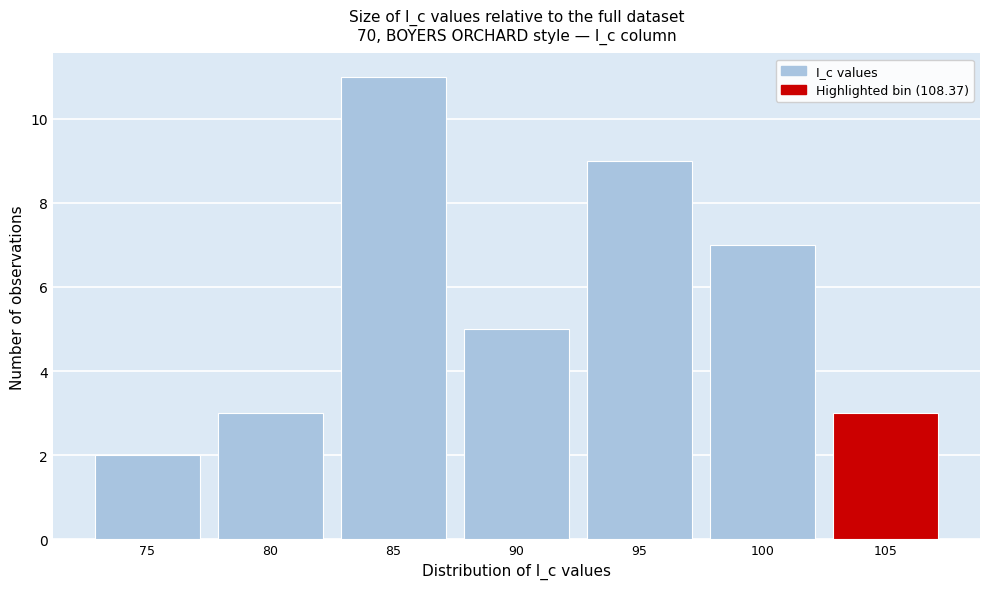

Reading left to right, list all the values displayed in this chart.

75=2	80=3	85=11	90=5	95=9	100=7	105=3